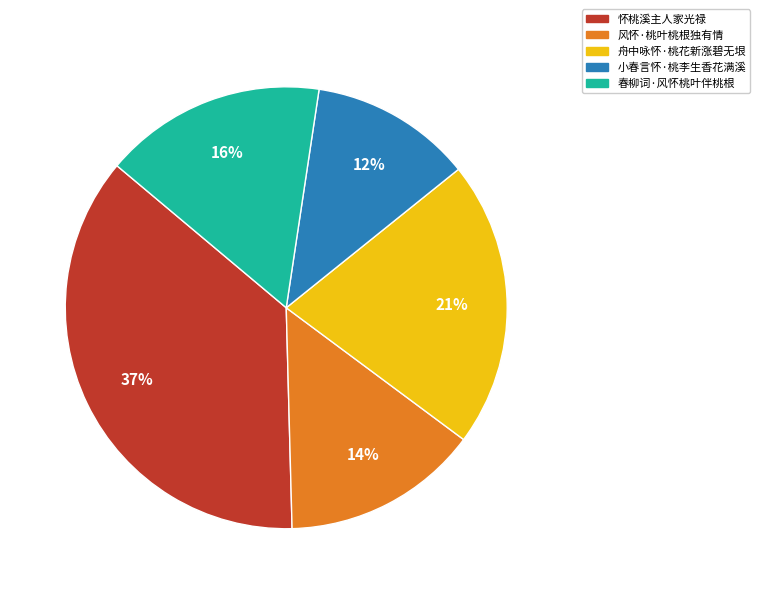

Rank the categories by value from highest to lowest.

怀桃溪主人家光禄, 舟中咏怀·桃花新涨碧无垠, 春柳词·风怀桃叶伴桃根, 风怀·桃叶桃根独有情, 小春言怀·桃李生香花满溪